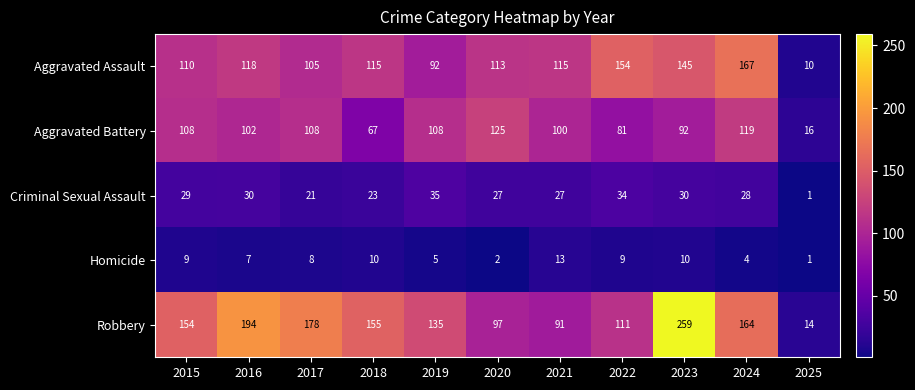

What is the average value of the Aggravated Assault series?

113